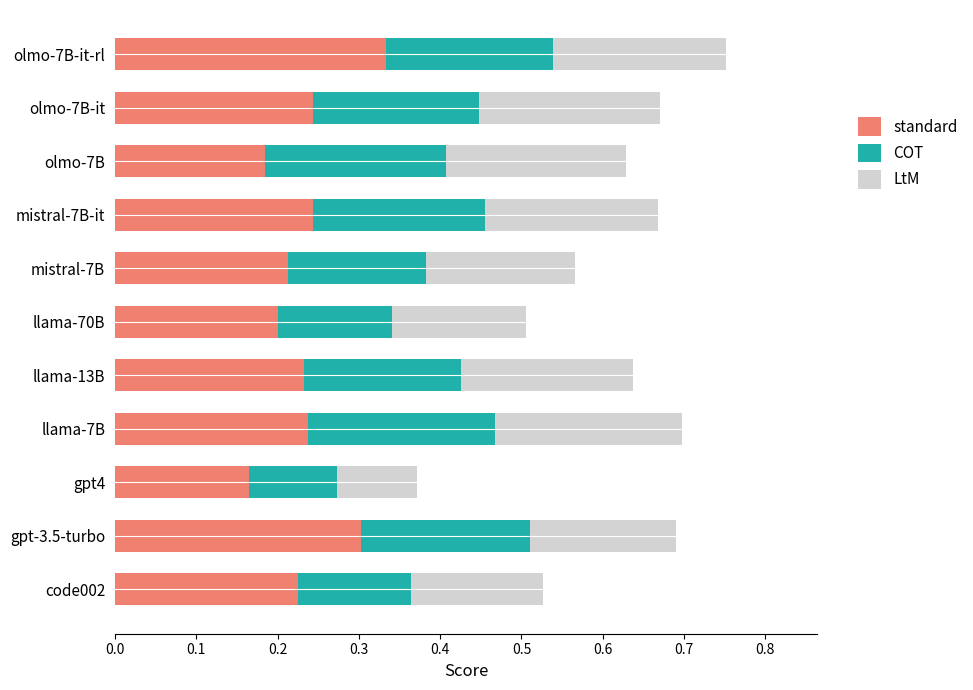

What is the total value across all series at mistral-7B?

0.6